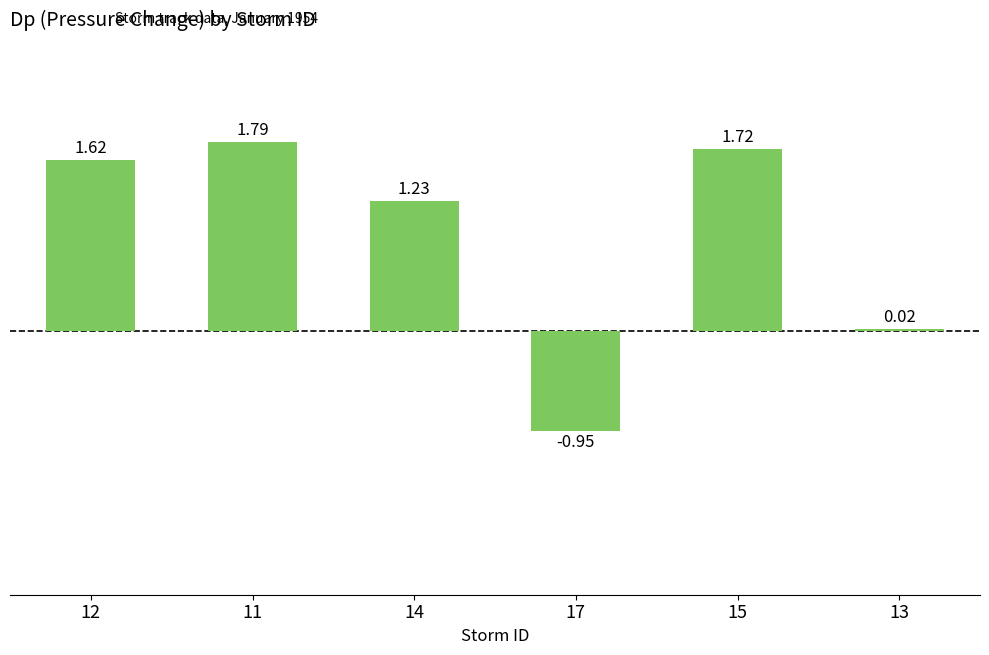

Which has a higher value, 14 or 15?

15